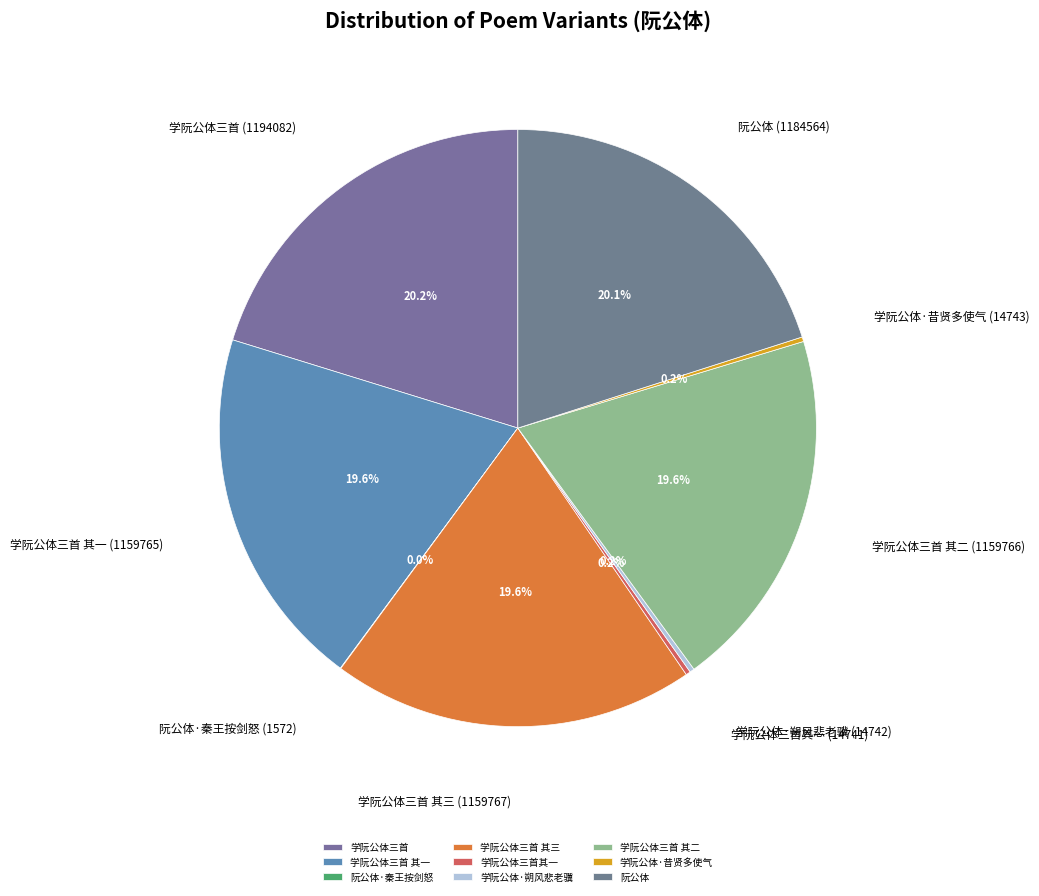

Combined, what portion of the pie is 学阮公体三首 and 学阮公体三首 其三?

39.9%